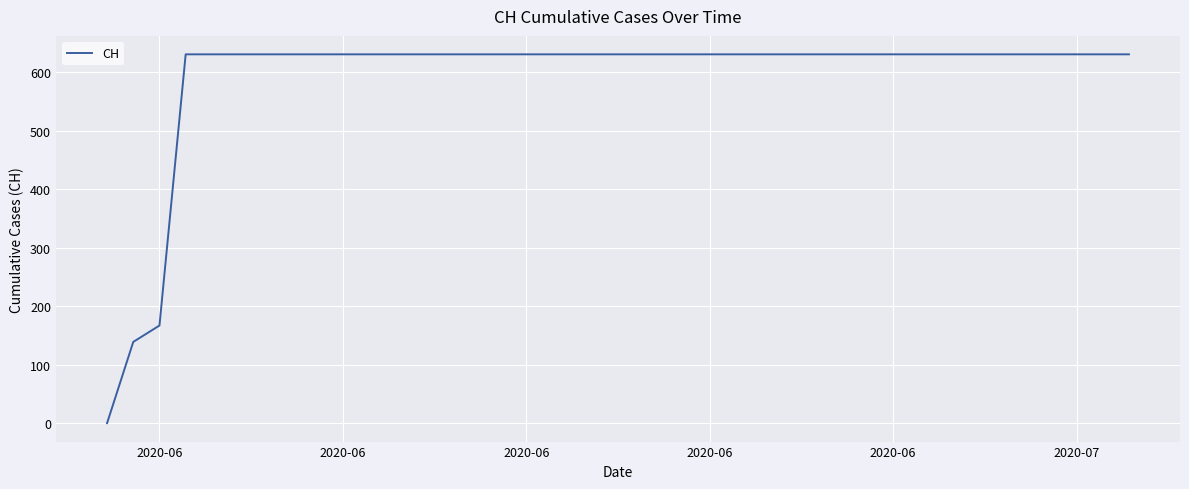

What is the maximum value shown in the chart?

631